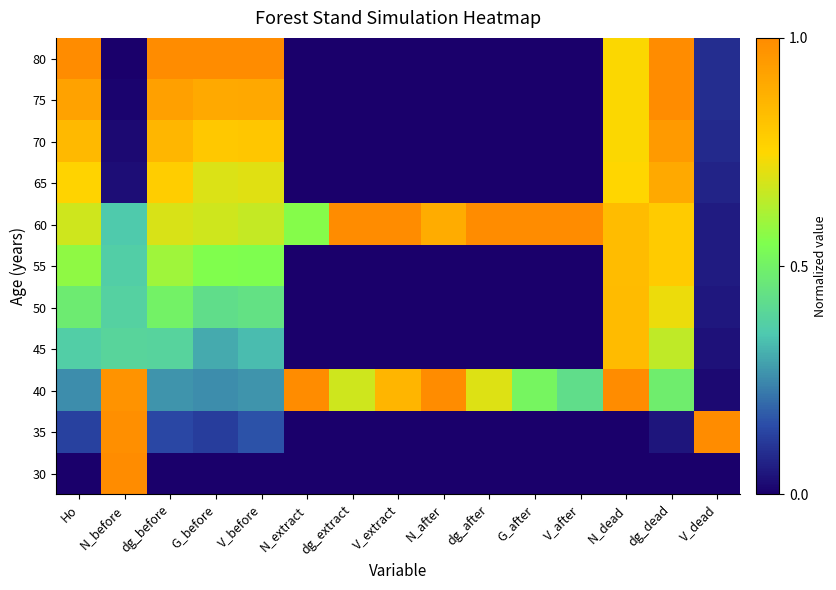

Rank the series at V_dead from highest to lowest value.

35, 75, 80, 70, 65, 55, 60, 50, 45, 40, 30